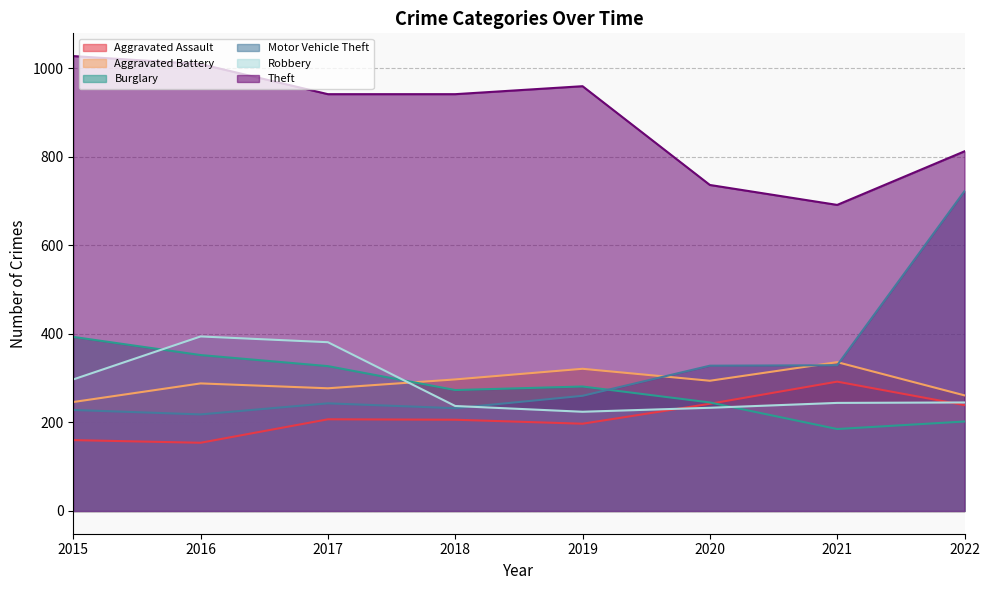

Read the Motor Vehicle Theft value at 2019.

260